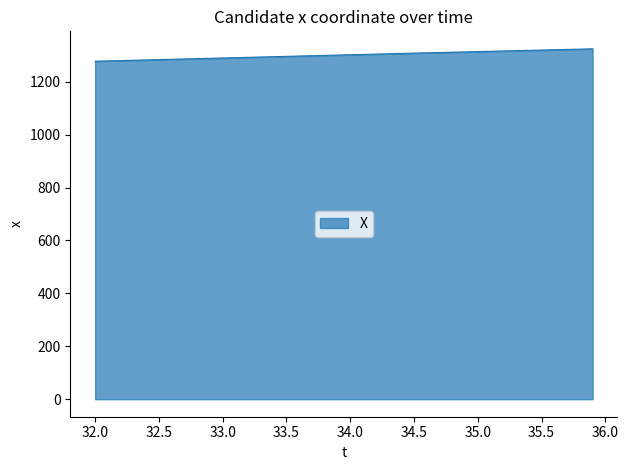

What is the difference between the maximum and minimum values?

46.8